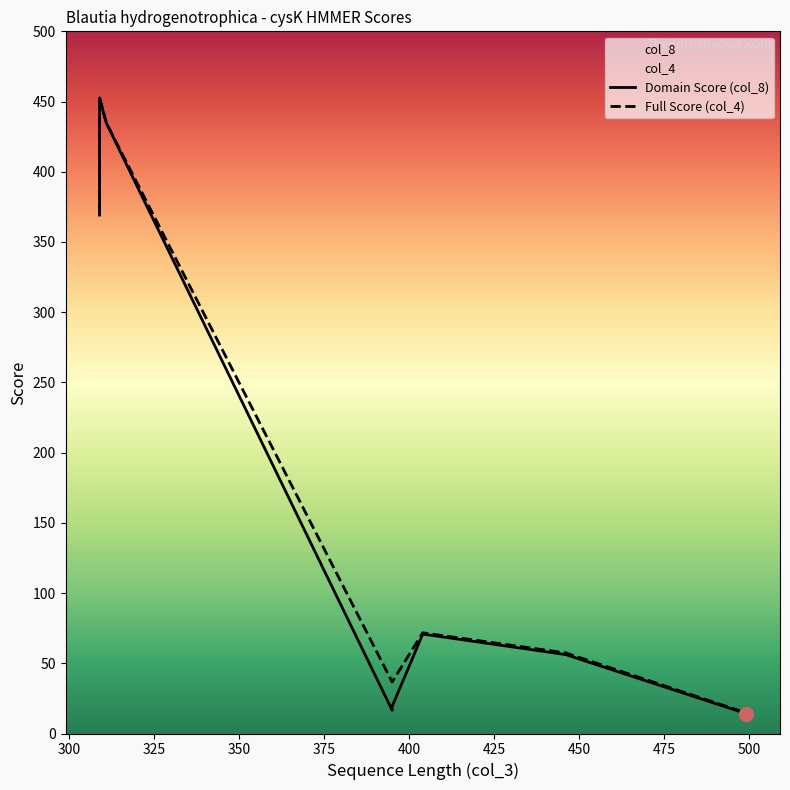

What are all the series names shown in the legend?

col_8, col_4